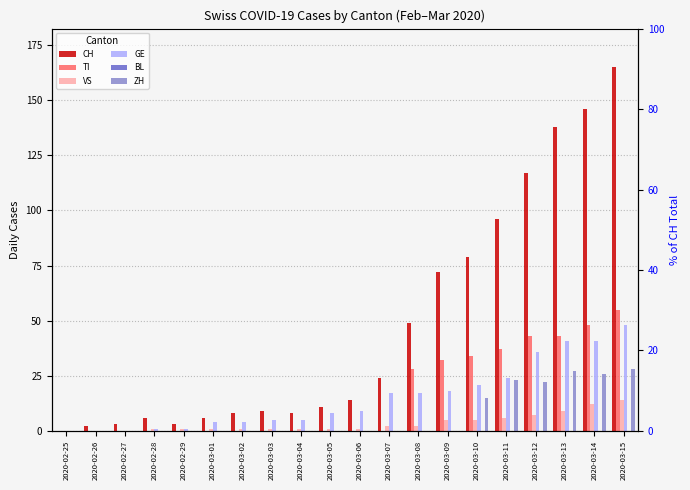

Between 2020-03-06 and 2020-03-15, which series saw the biggest shift?

CH